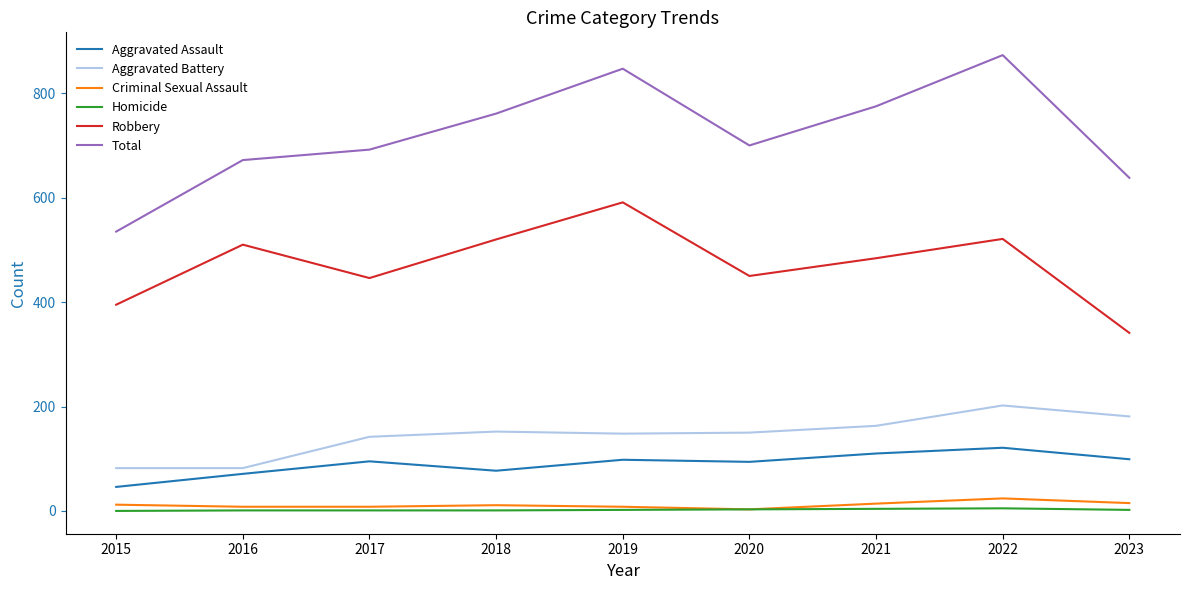

What is the difference between the second highest and second lowest values in the Aggravated Assault series?

39